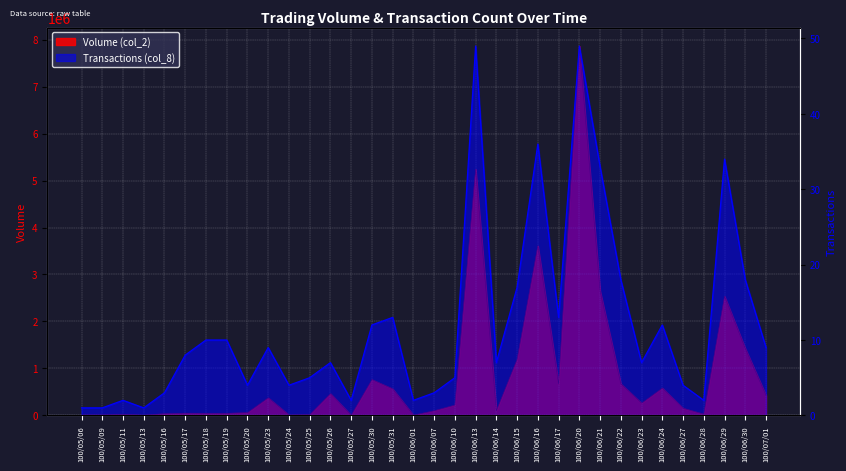

At how many categories does at least one series exceed 4488952?

2